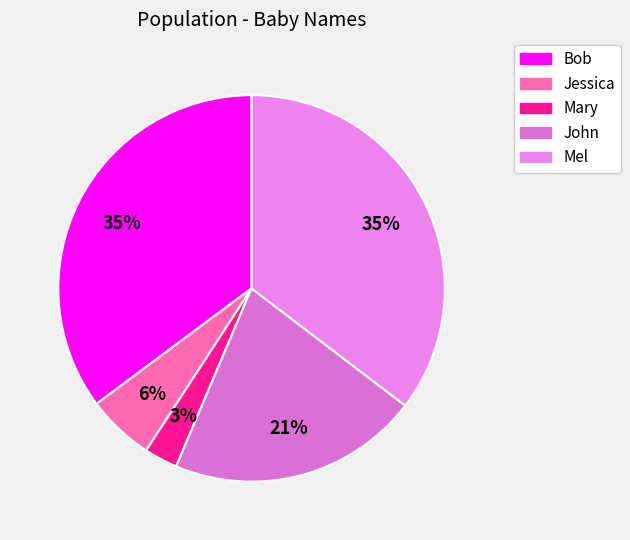

To the nearest percent, what is the difference between the Mel and John slice percentages?

14%